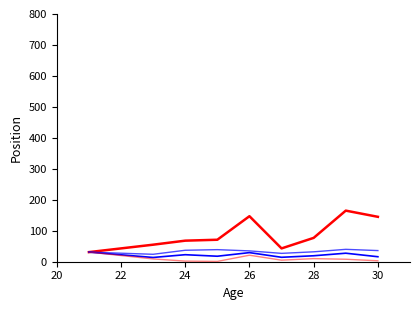

How many lines are shown in the chart?

4